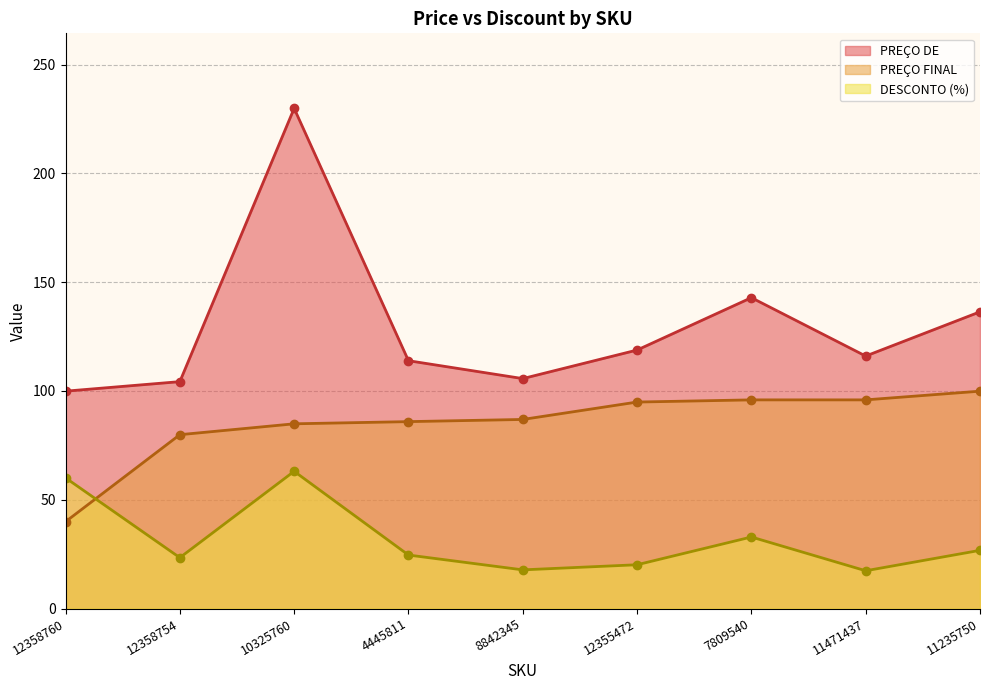

How many data points does each series have?

9